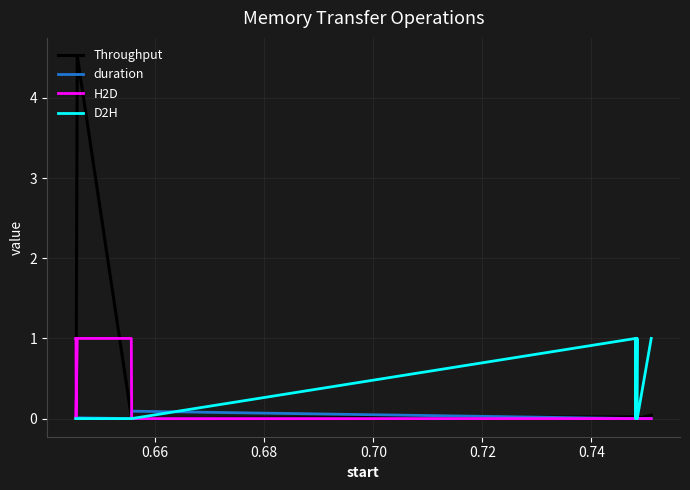

Which series has the widest spread of values?

Throughput